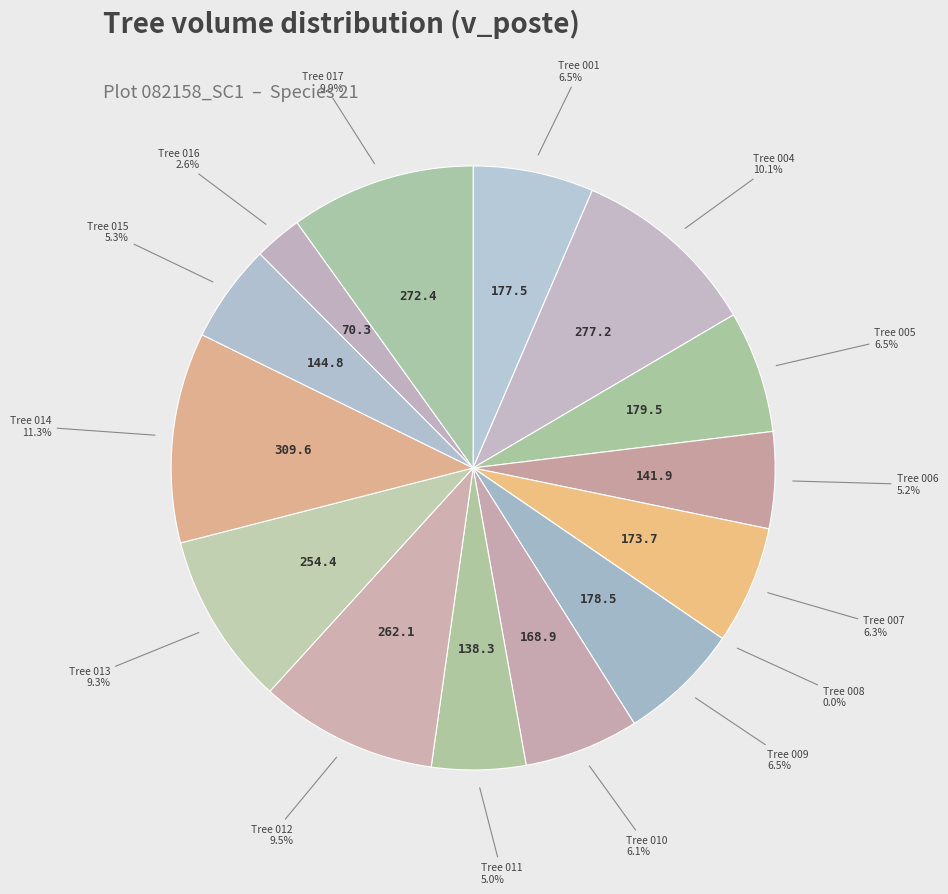

The 82158008 slice represents 1% of the pie. True or false?

False